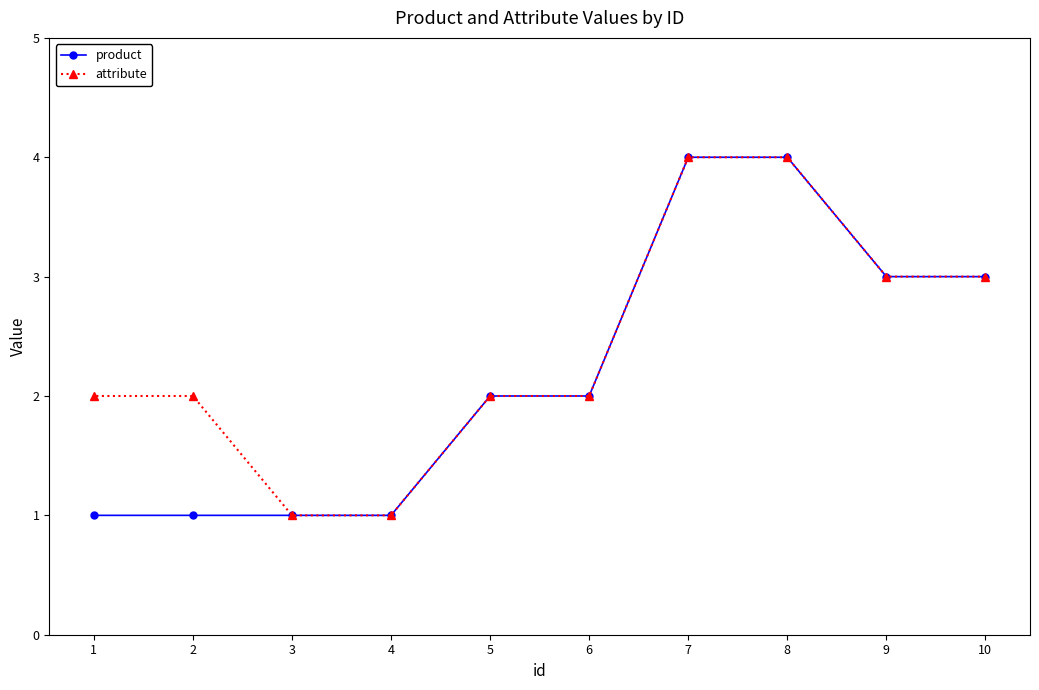

Which has a higher value, 7 or 5?

7